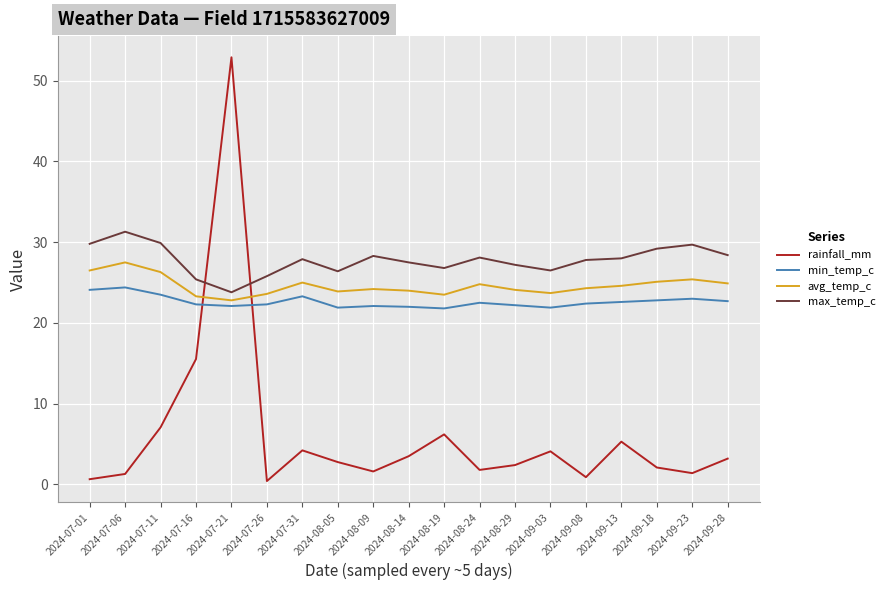

List the series in order of their peak value, highest first.

rainfall_mm, max_temp_c, avg_temp_c, min_temp_c